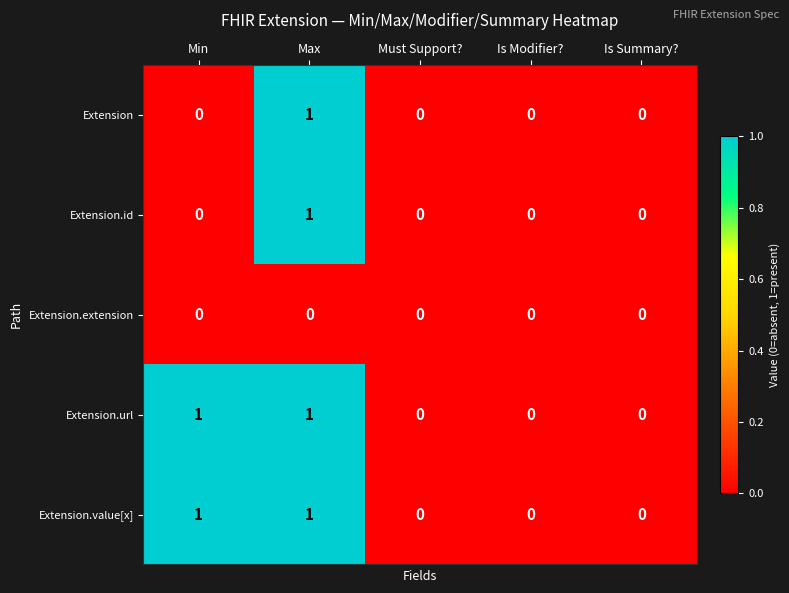

Reading left to right, list all the values displayed in this chart.

Extension: Min=0	Max=1	Must Support?=0	Is Modifier?=0	Is Summary?=0
Extension.id: Min=0	Max=1	Must Support?=0	Is Modifier?=0	Is Summary?=0
Extension.extension: Min=0	Max=0	Must Support?=0	Is Modifier?=0	Is Summary?=0
Extension.url: Min=1	Max=1	Must Support?=0	Is Modifier?=0	Is Summary?=0
Extension.value[x]: Min=1	Max=1	Must Support?=0	Is Modifier?=0	Is Summary?=0